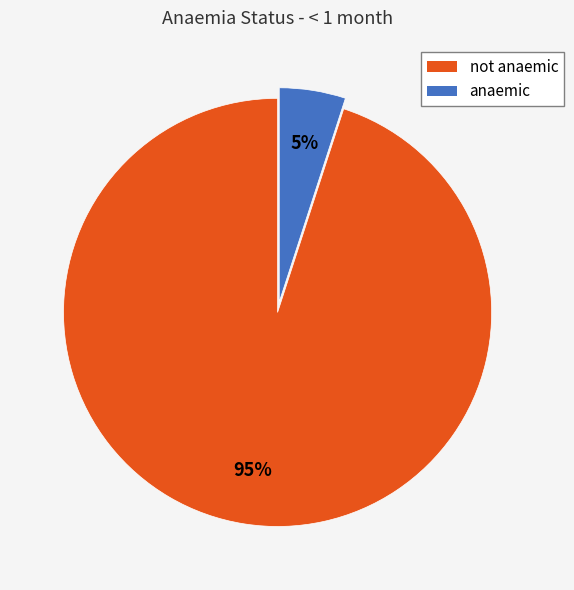

What is the majority slice?

not anaemic